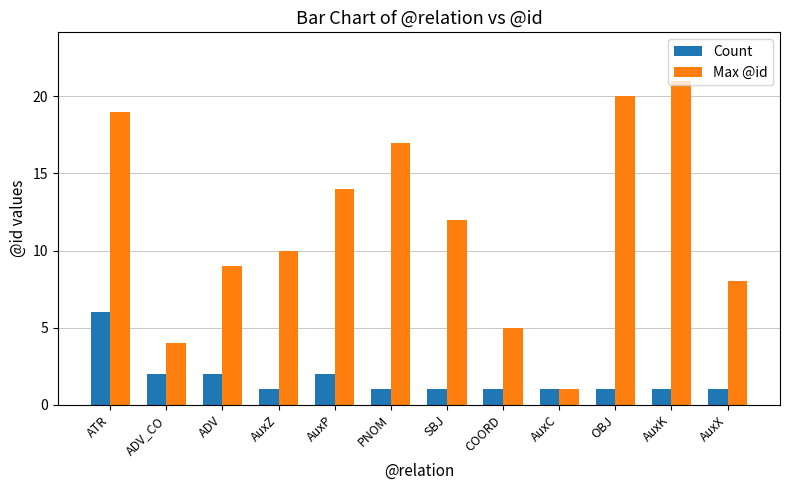

Reading left to right, extract all data points from this chart.

Count: 6	2	2	1	2	1	1	1	1	1	1	1
Max @id: 19	4	9	10	14	17	12	5	1	20	21	8